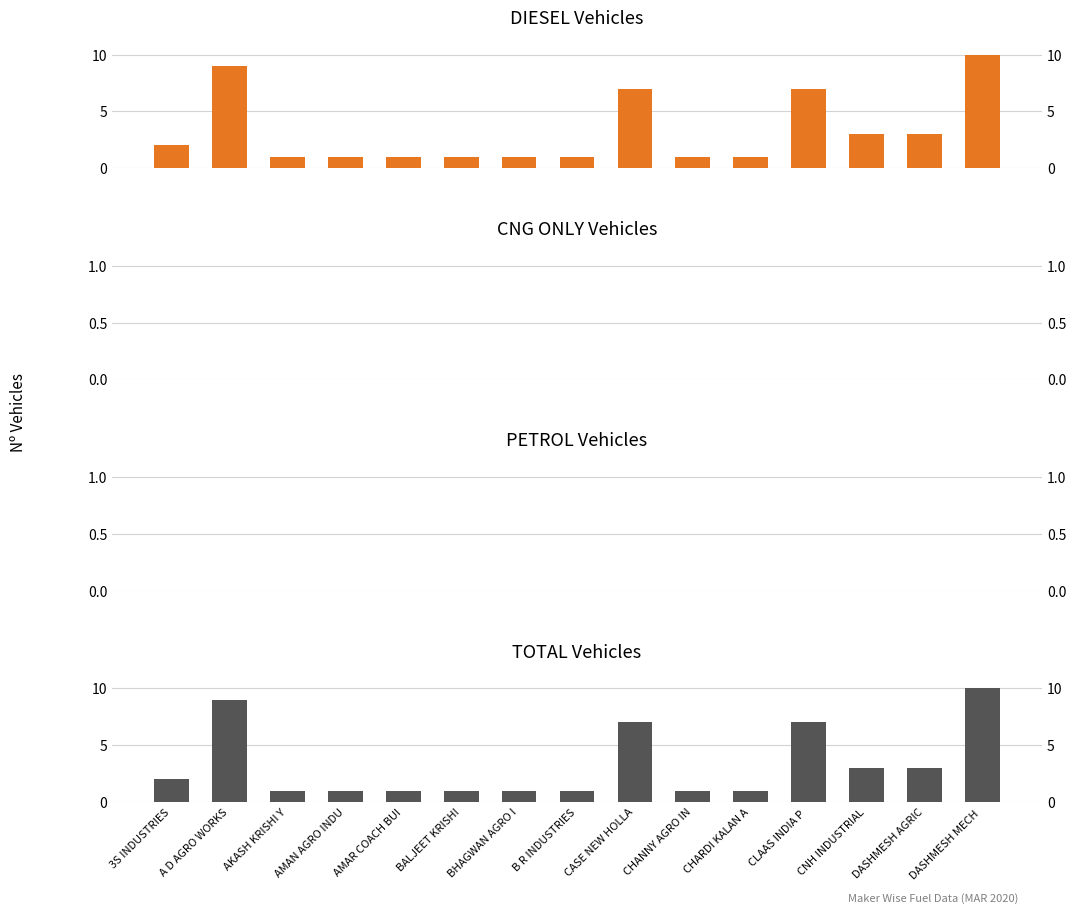

What is the label of the 5th bar from the right?

CHARDI KALAN A